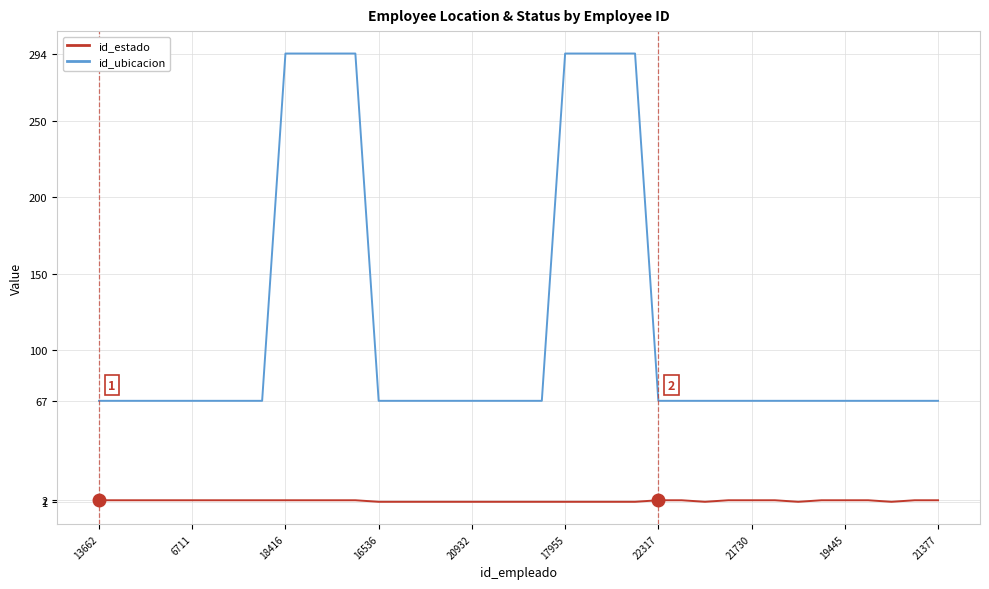

Rank the series by their maximum value, from lowest to highest.

id_estado, id_ubicacion